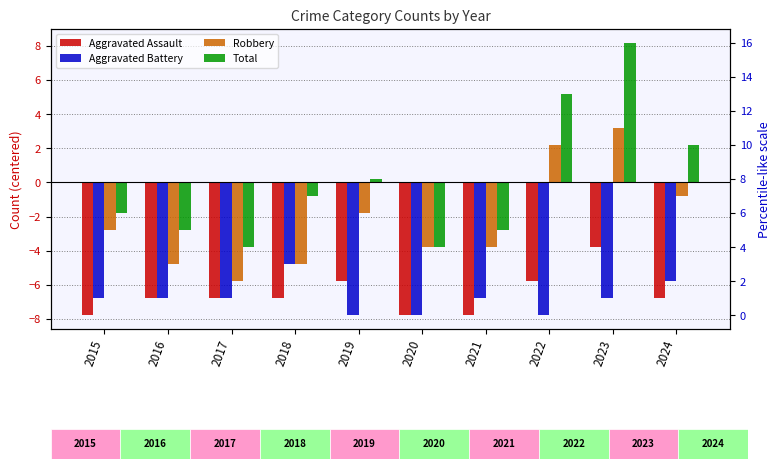

What is the spread (max minus min) of values at 2020?

4.0